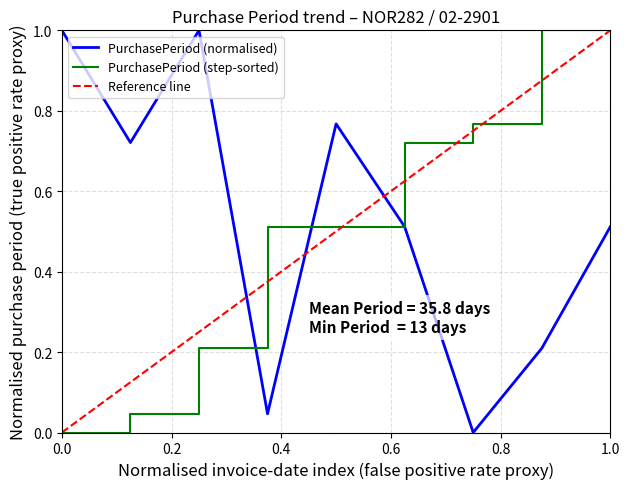

The value of PurchasePeriod (normalised) at 0.0 is 1.6. True or false?

False